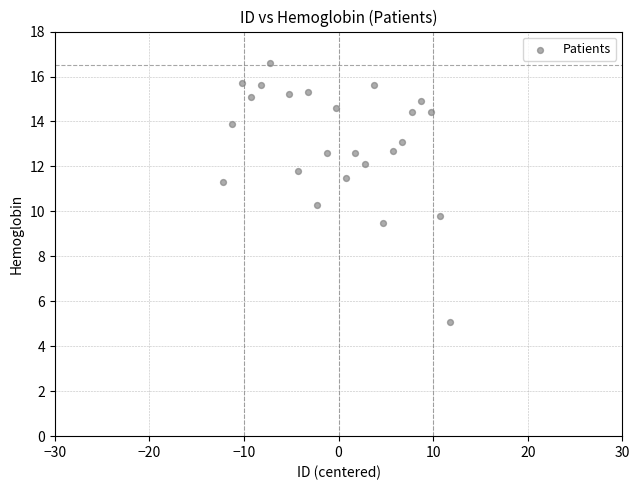

What is the range of X values (max minus min)?

24.0